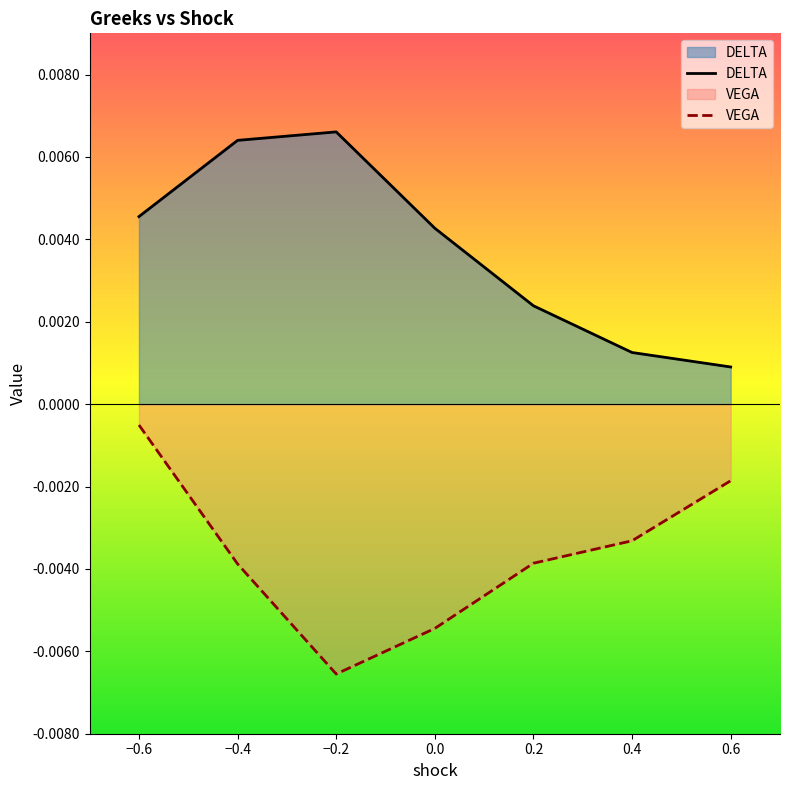

List the series in order of their peak value, highest first.

DELTA, VEGA